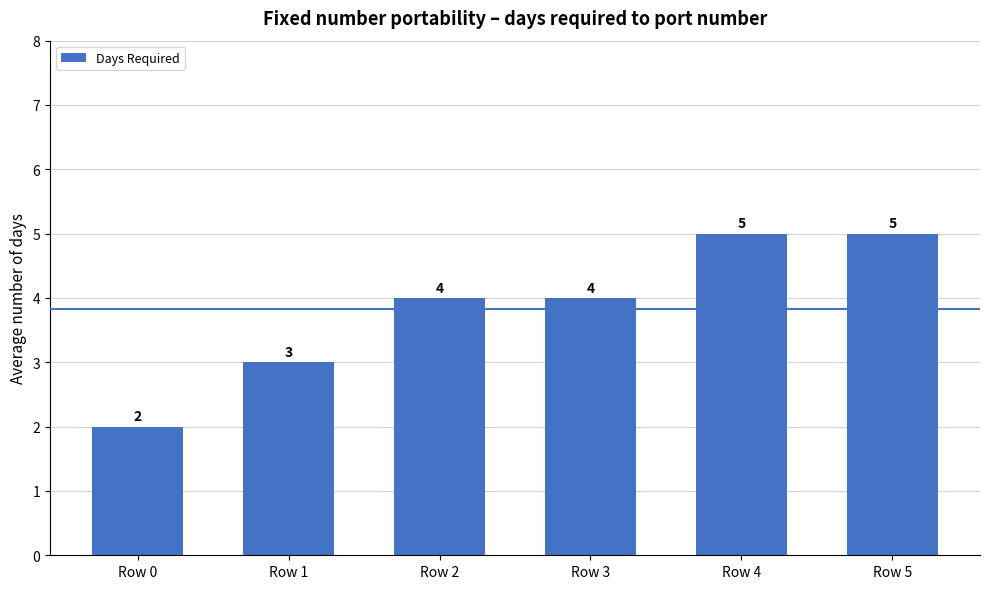

Does the chart contain any negative values?

No